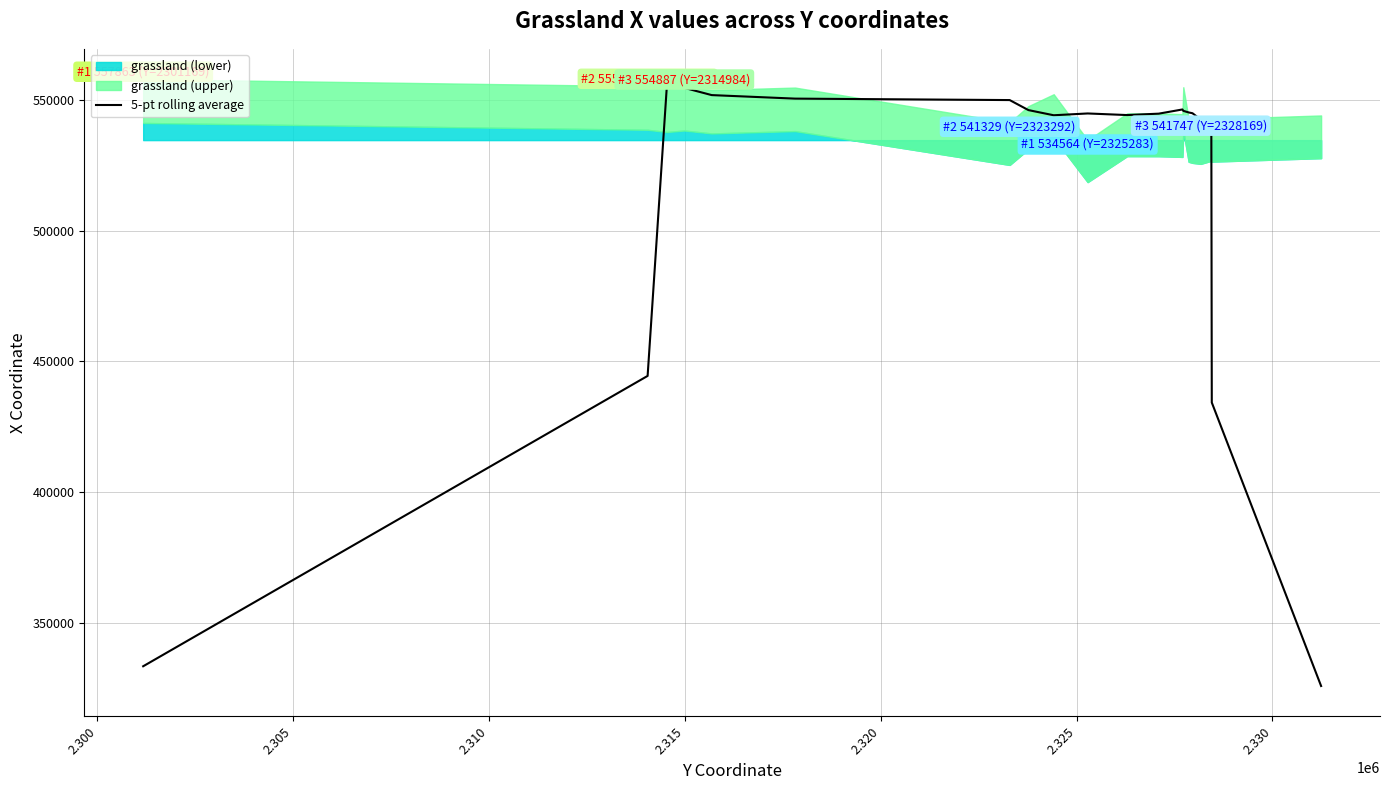

What is the maximum value shown in the chart?

555189.1